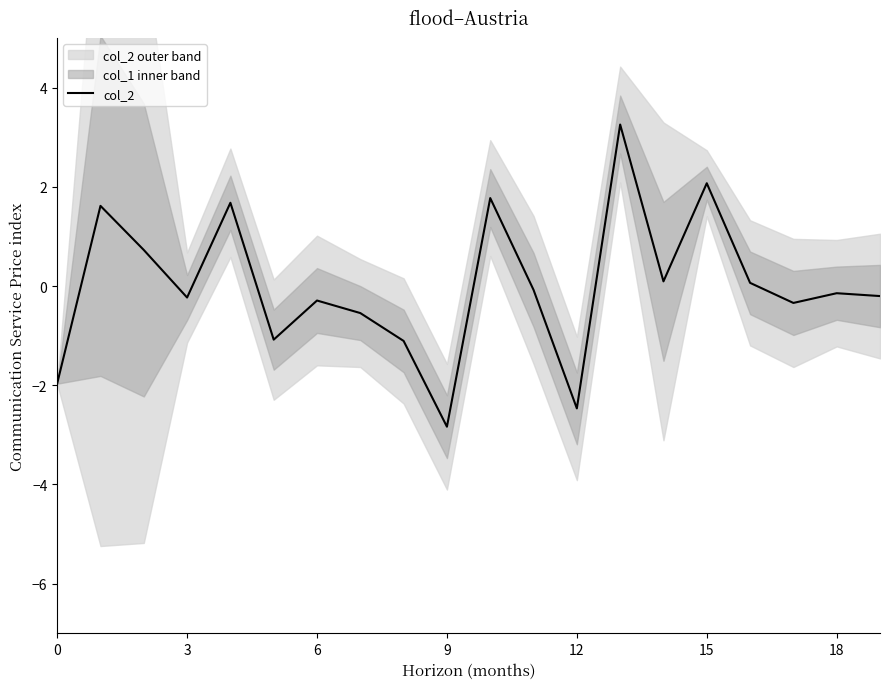

What is the label of the 14th point from the left?

13